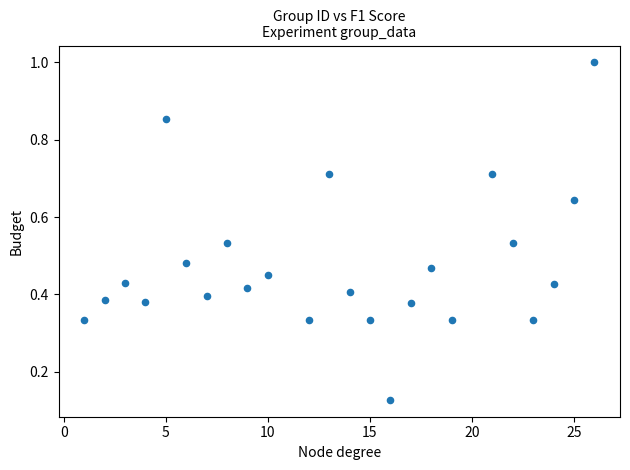

What is the range of X values (max minus min)?

25.0